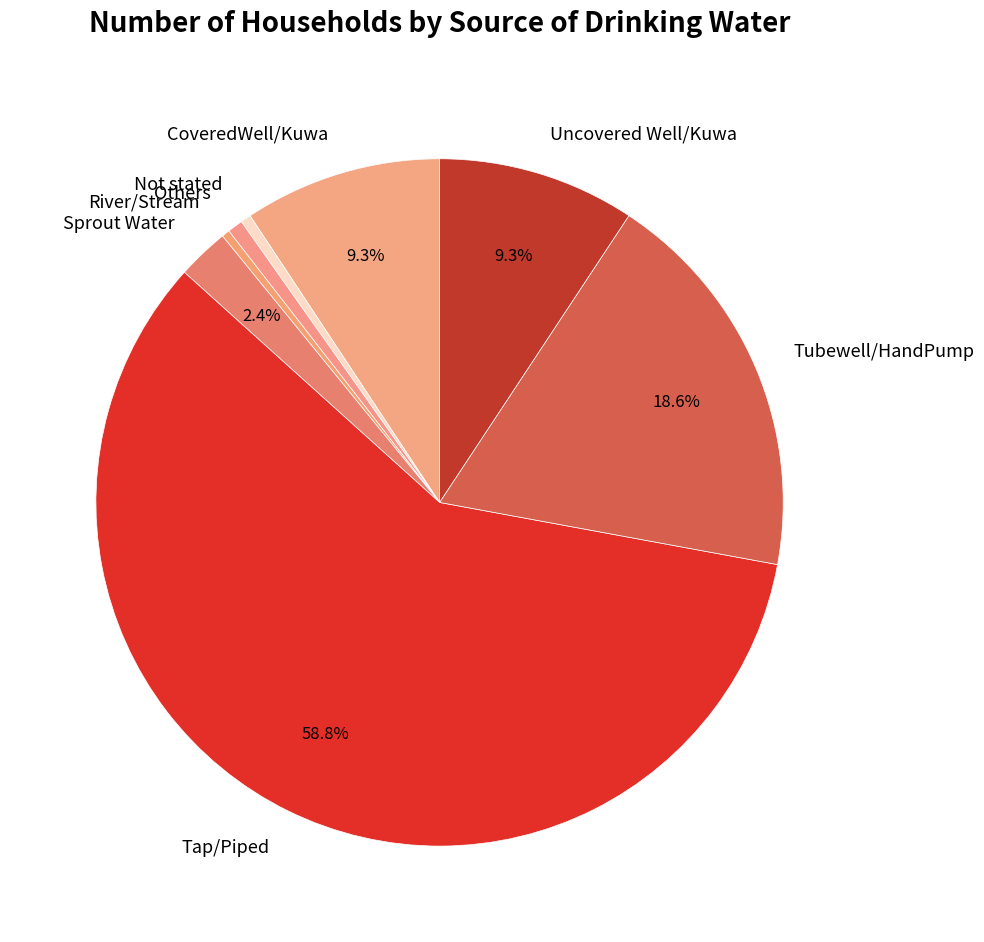

What is the largest slice in the pie chart?

Tap/Piped